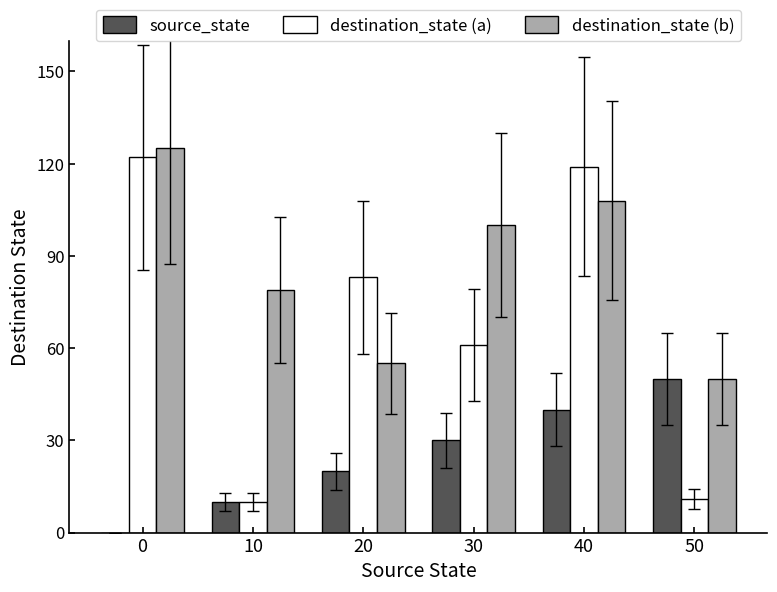

Which series has the largest range (max minus min)?

destination_state (a)